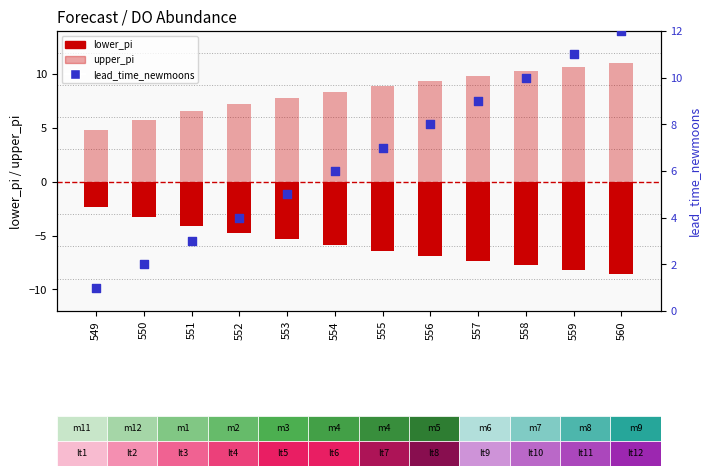

Which series has the largest total across all categories?

upper_pi